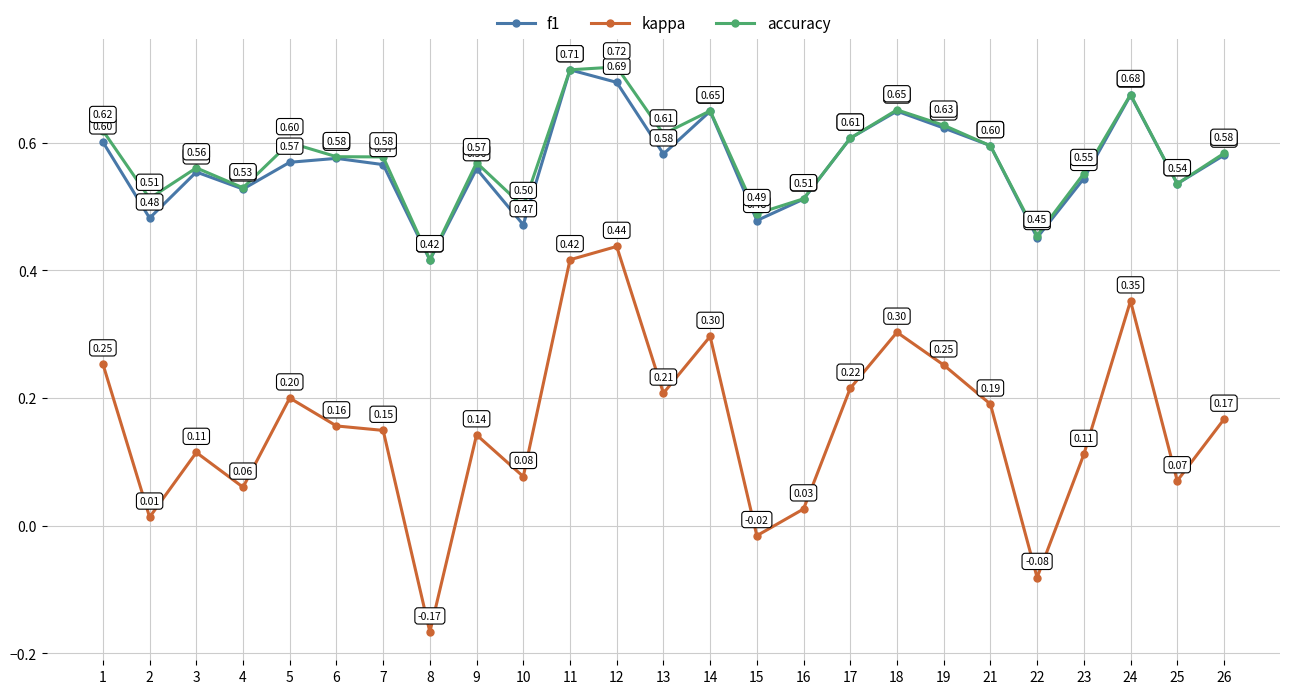

What is the spread (max minus min) of values at 8?

0.6